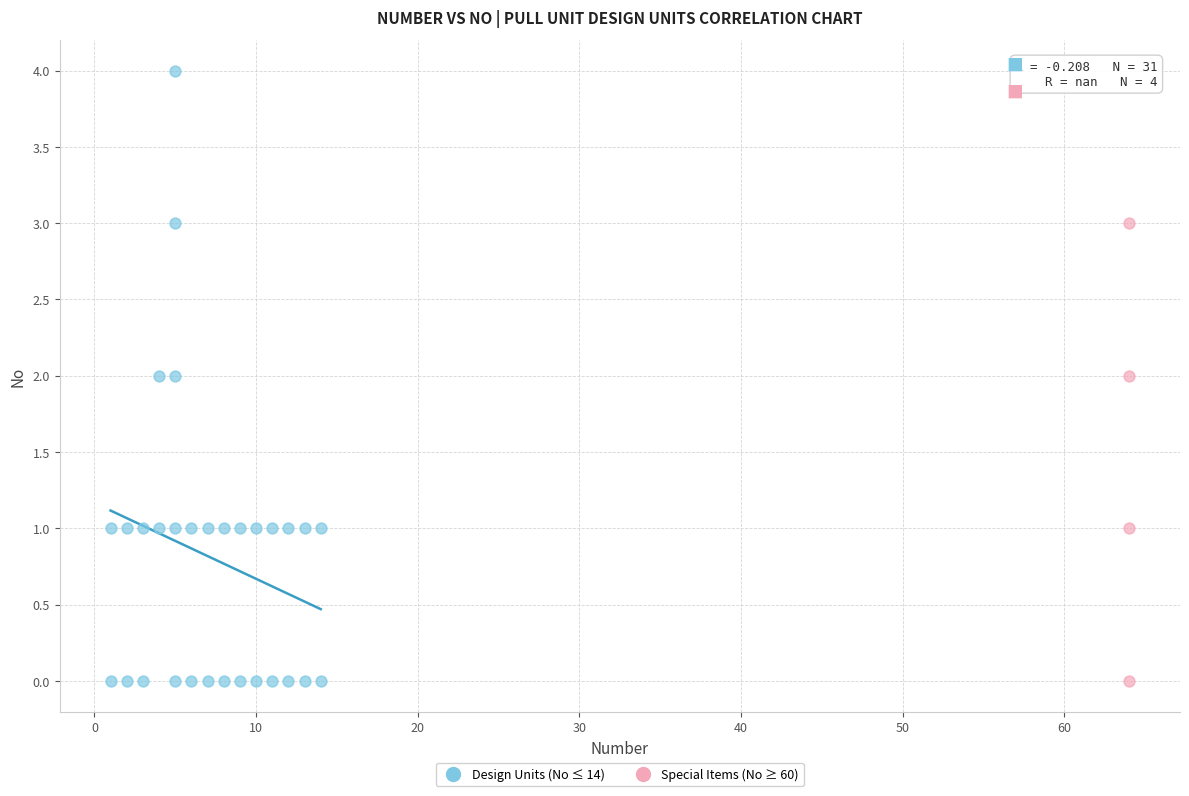

Which series has the widest spread of Y values?

Design Units (No ≤ 14)